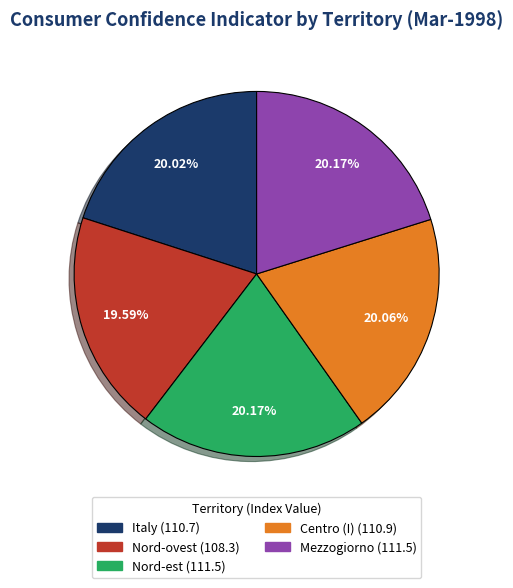

The Nord-ovest slice represents 11% of the pie. True or false?

False